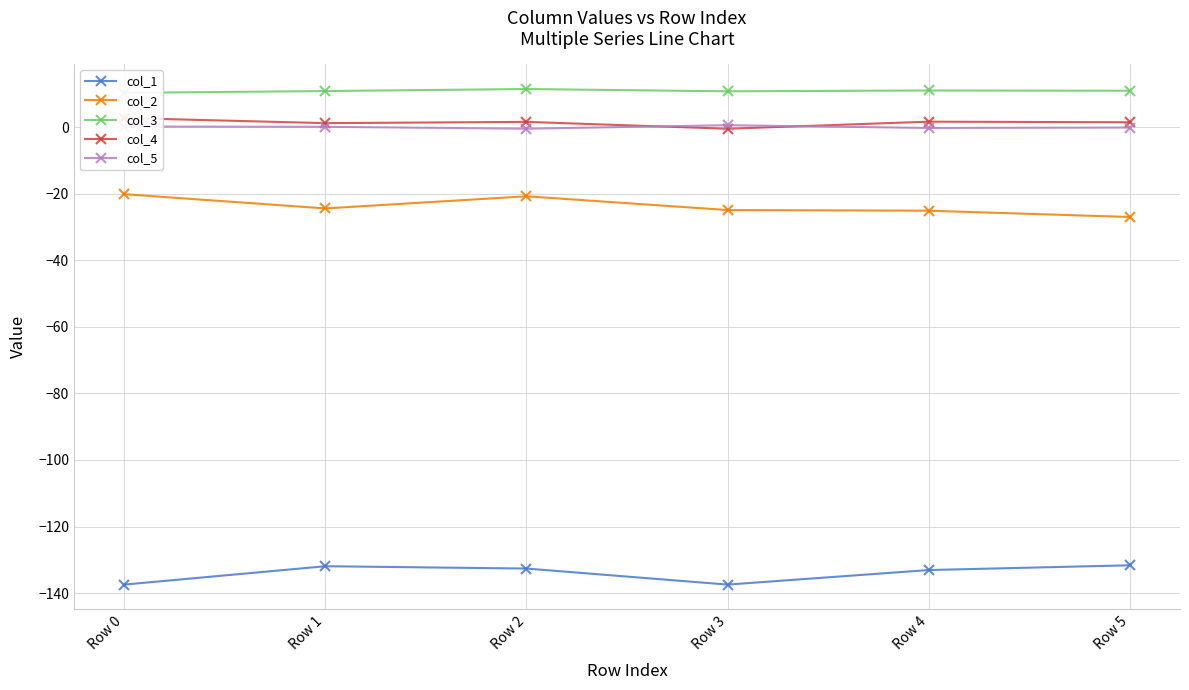

At which category does col_2 reach its first local valley?

Row 1